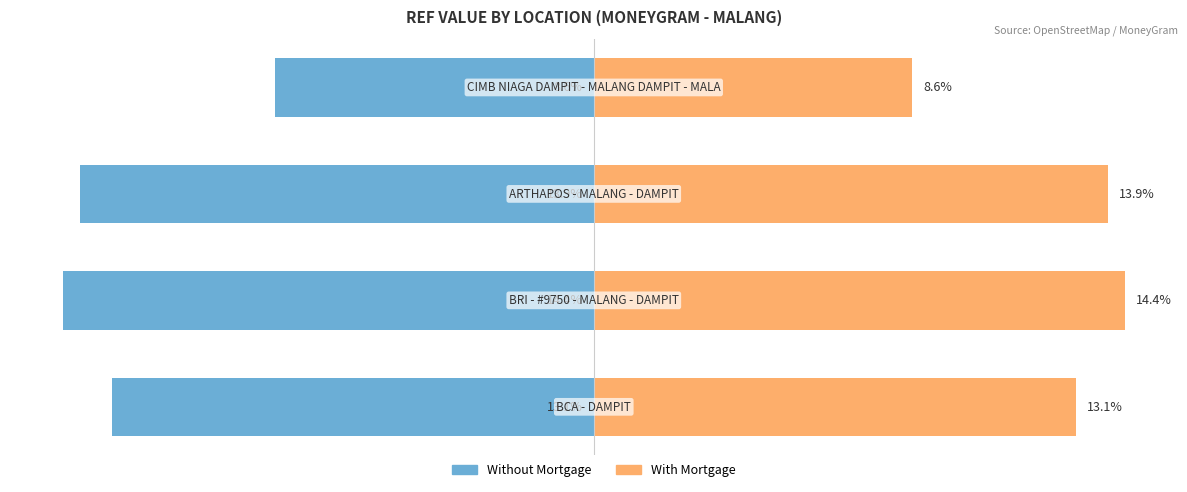

Rank the series at 3 from lowest to highest value.

Without Mortgage, With Mortgage